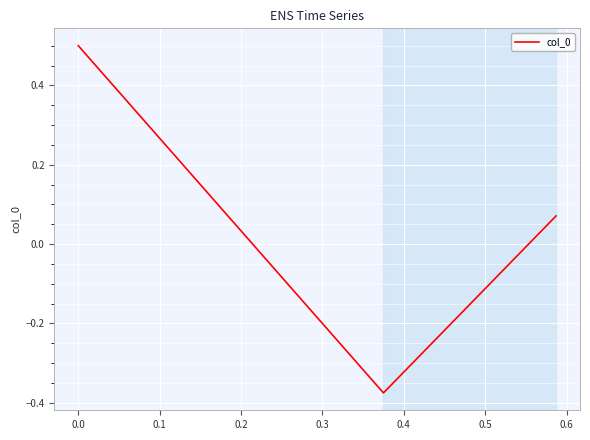

What is the difference between the maximum and minimum values?

0.9